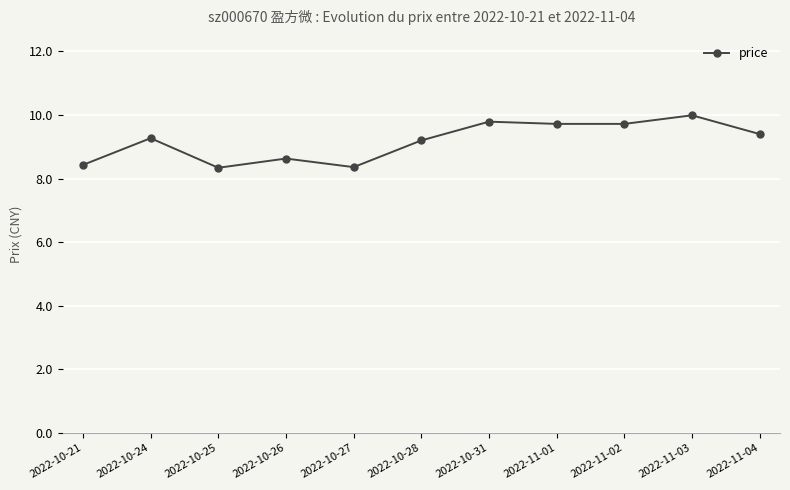

What is the smallest value displayed?

8.3